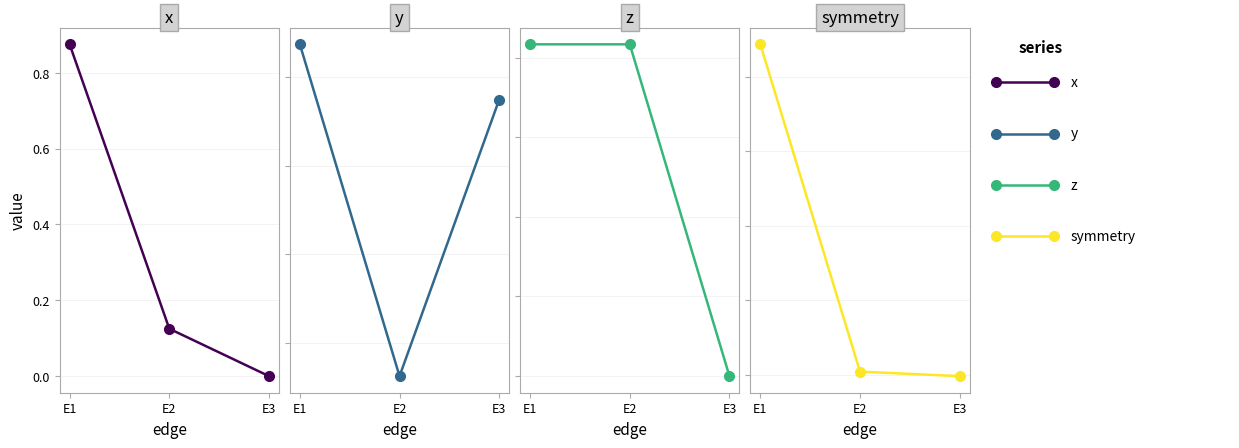

What are all the series names shown in the legend?

x, y, z, symmetry